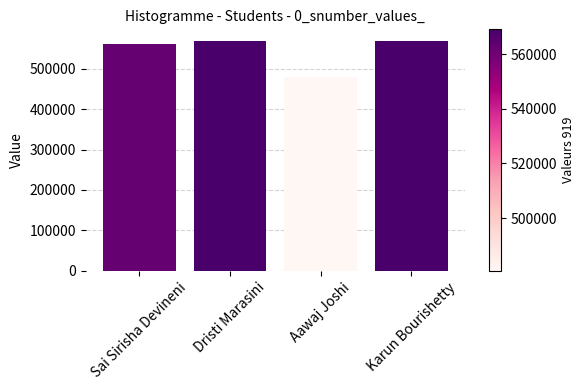

What is the difference between the maximum and minimum values?

88494